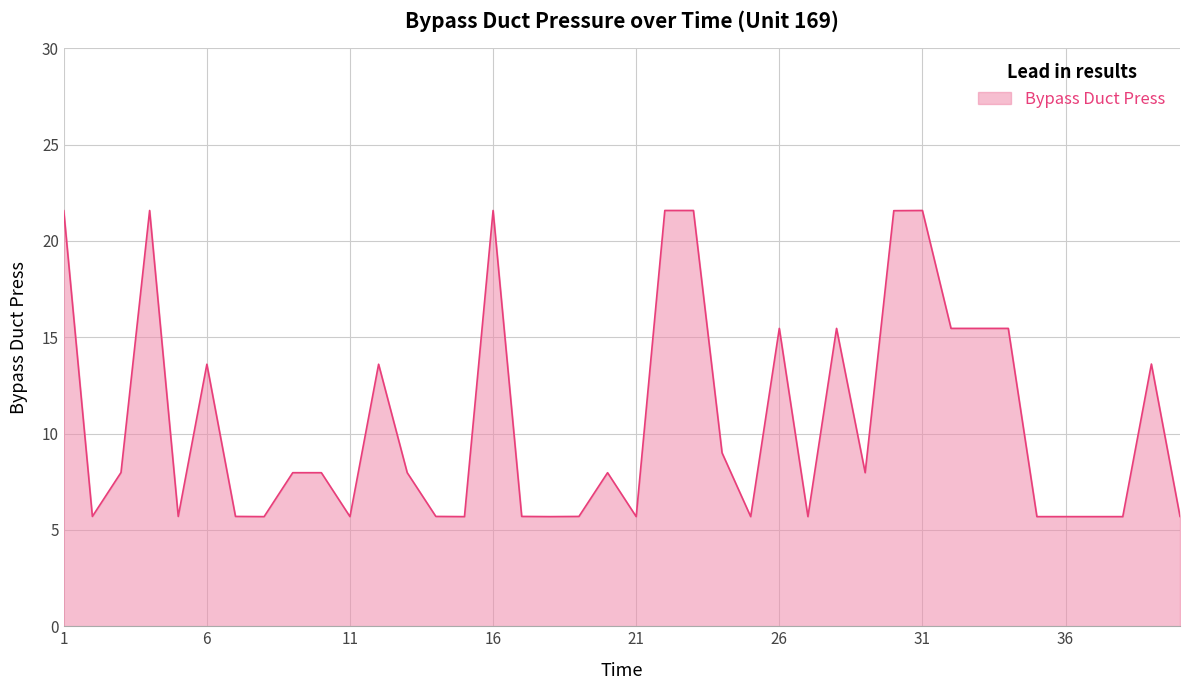

What is the maximum value shown in the chart?

21.6